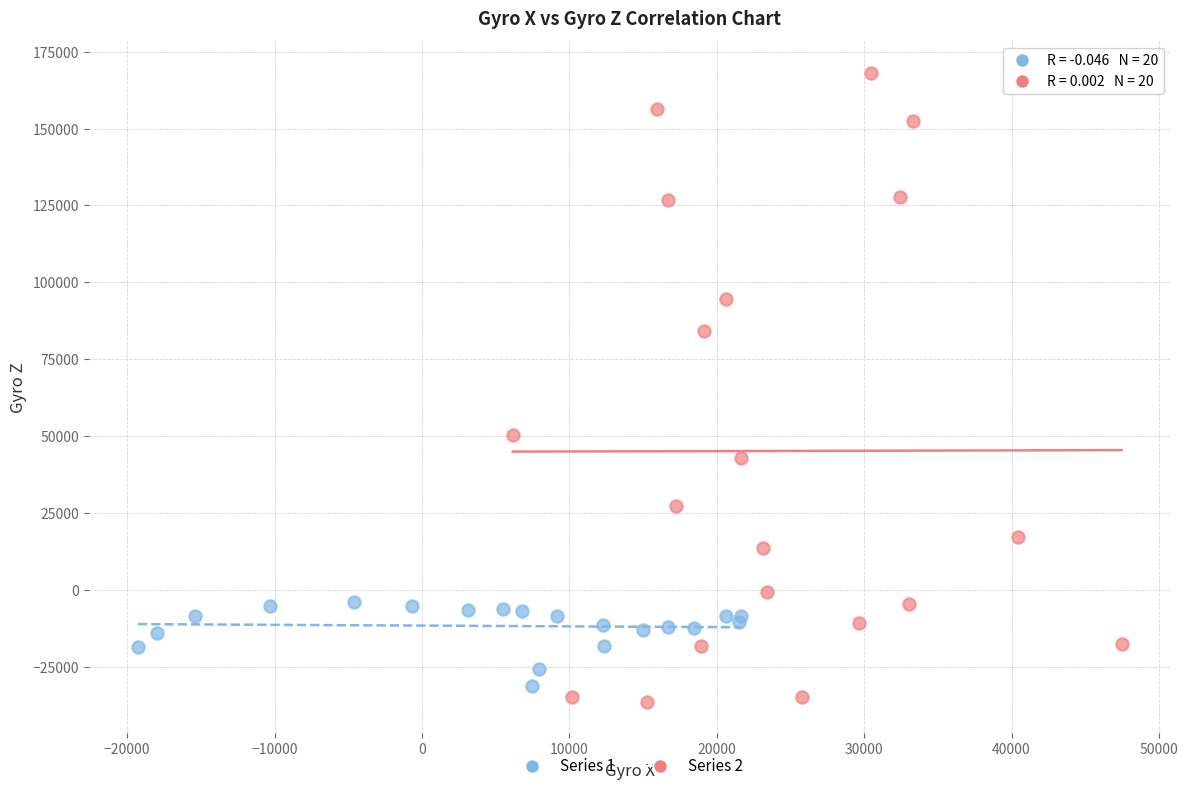

Which series has the largest Y range (max minus min)?

Series 2